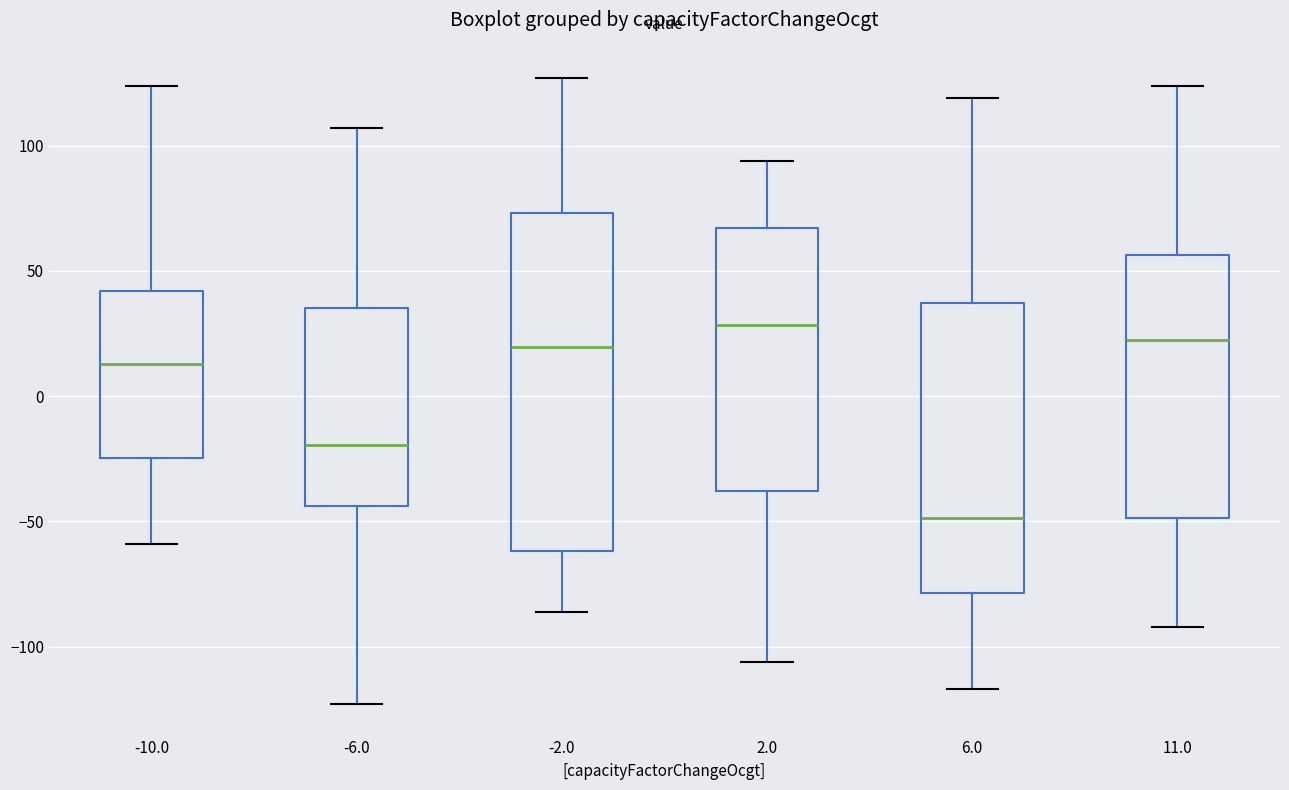

Where is the upper edge of the box at x = 11.0 on the y-axis? The values are not printed on the chart, so give them approximately, as read against the axis.

55